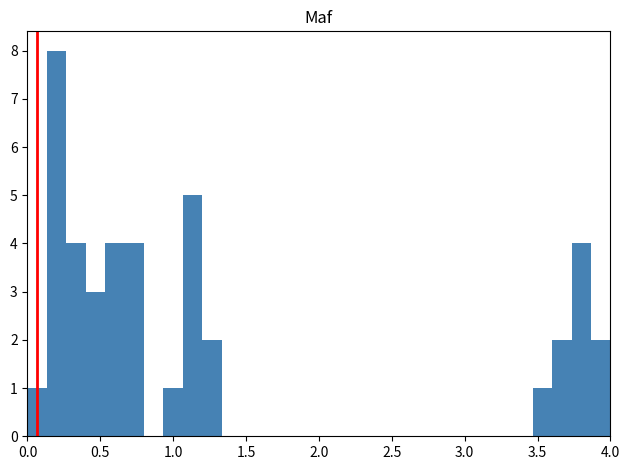

Around what value on the x-axis is the tallest bar? Give the approximate position of its centre, as read against the axis.

0.20